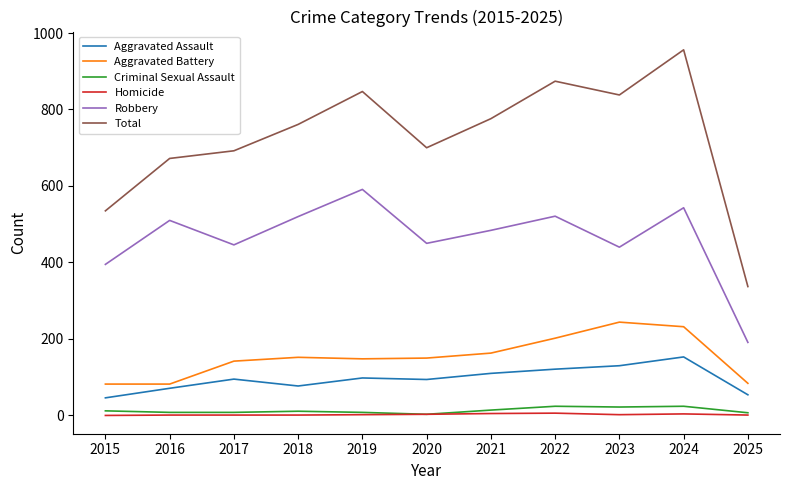

What is the maximum value for Aggravated Battery?

244